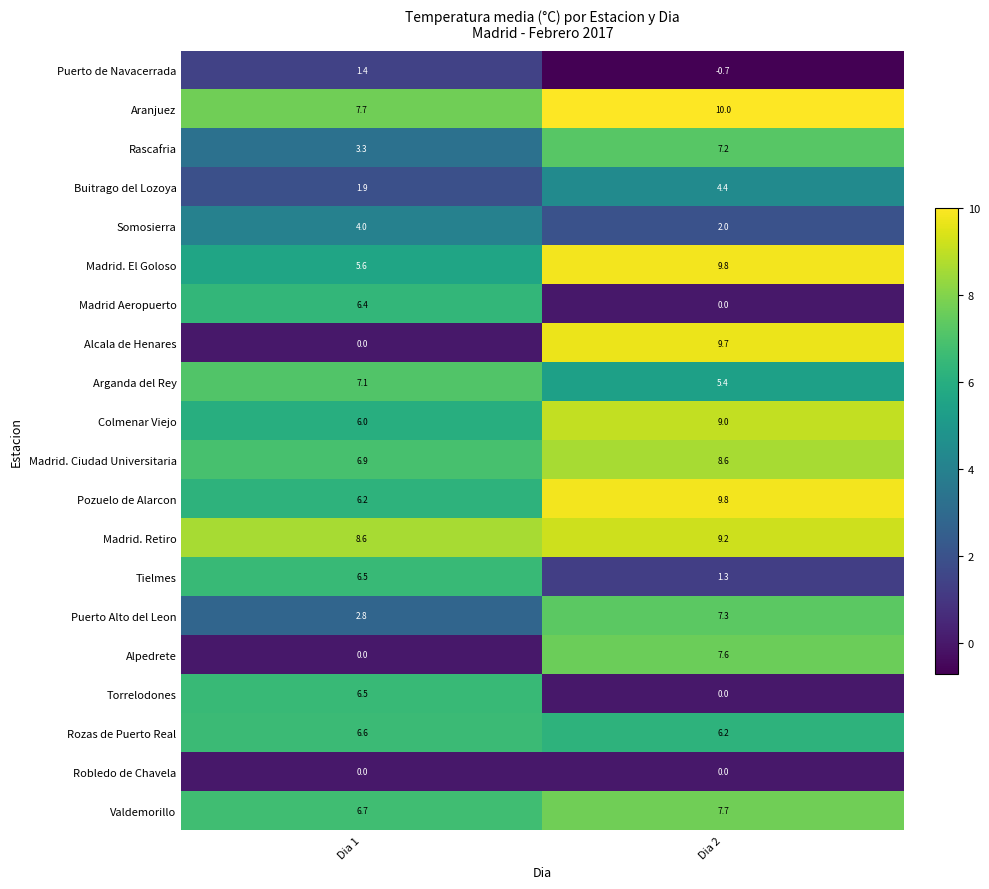

At which category does the chart reach its minimum across all series?

Dia 2